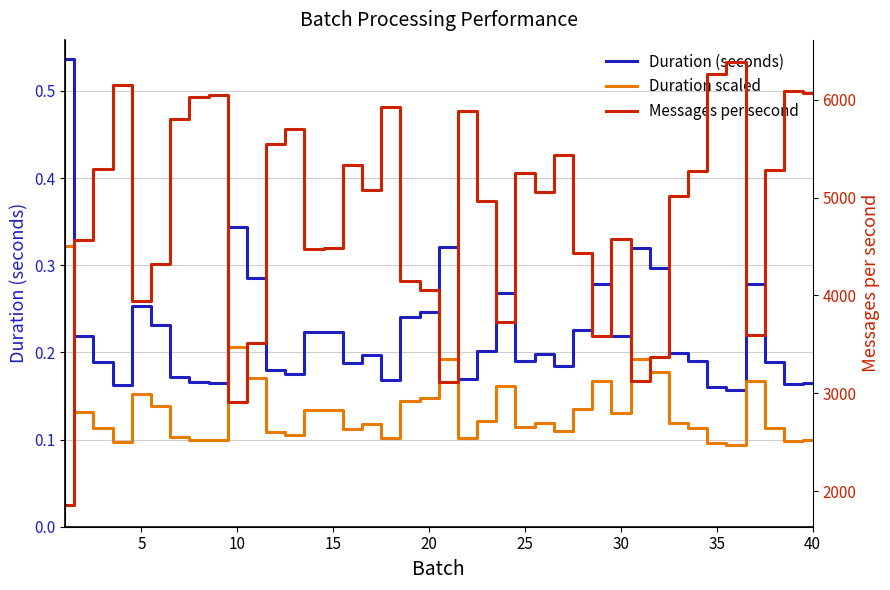

How many series are shown in this chart?

3